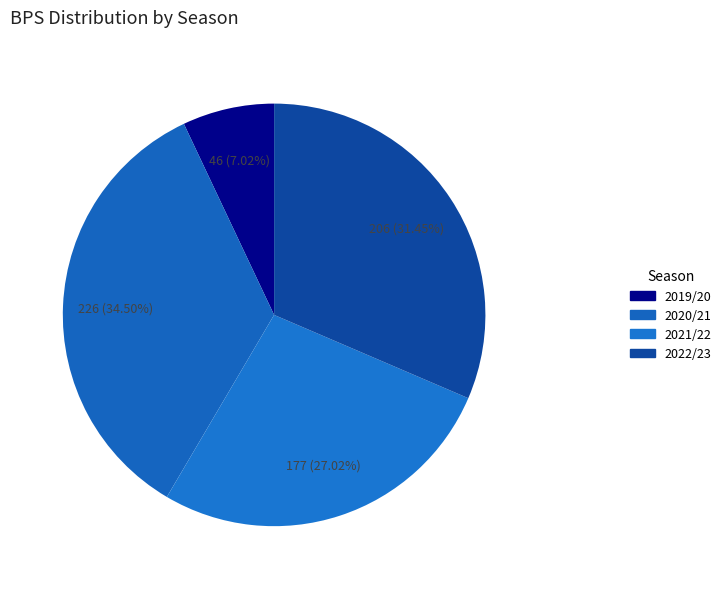

How many slices are in this pie chart?

4